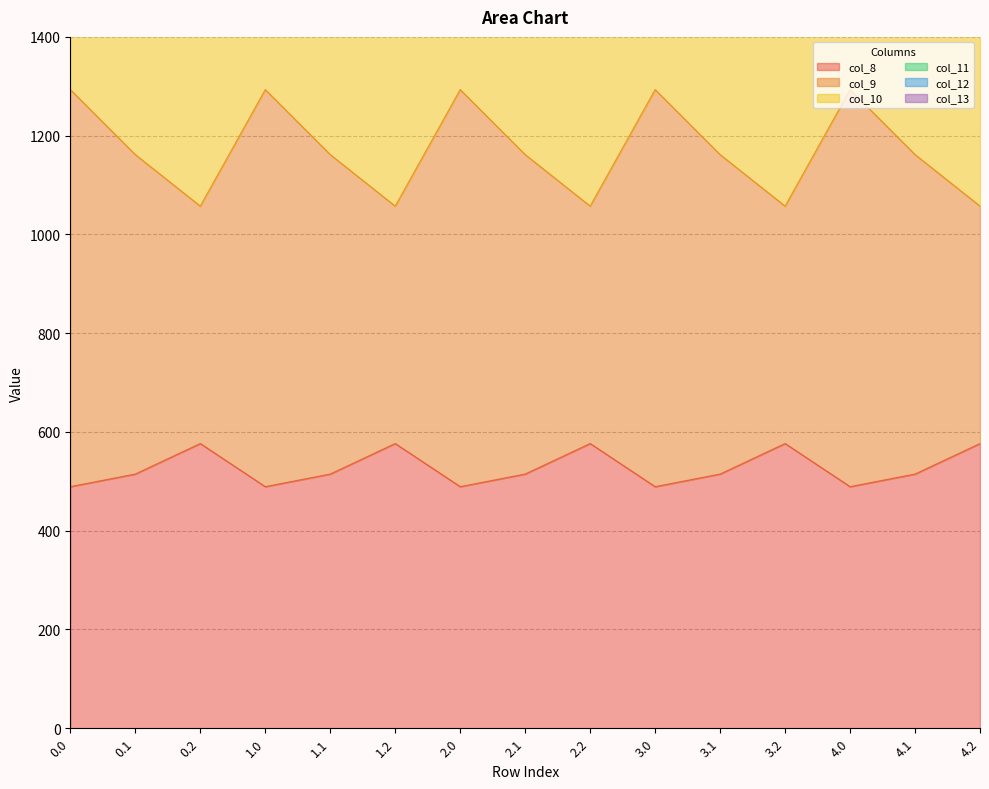

Reading right to left, transcribe all the data shown in this chart.

col_8: 4.2=576.6	4.1=514.8	4.0=489.3	3.2=576.6	3.1=514.8	3.0=489.3	2.2=576.6	2.1=514.8	2.0=489.3	1.2=576.6	1.1=514.8	1.0=489.3	0.2=576.6	0.1=514.8	0.0=489.3
col_9: 4.2=1862.2	4.1=2704.0	4.0=3501.7	3.2=1862.2	3.1=2704.0	3.0=3501.7	2.2=1862.2	2.1=2704.0	2.0=3501.7	1.2=1862.2	1.1=2704.0	1.0=3501.7	0.2=1862.2	0.1=2704.0	0.0=3501.7
col_10: 4.2=2259.5	4.1=4226.1	4.0=6000.7	3.2=2259.5	3.1=4226.1	3.0=6000.7	2.2=2259.5	2.1=4226.1	2.0=6000.7	1.2=2259.5	1.1=4226.1	1.0=6000.7	0.2=2259.5	0.1=4226.1	0.0=6000.7
col_11: 4.2=2151.7	4.1=3510.8	4.0=4763.3	3.2=2151.7	3.1=3510.8	3.0=4763.3	2.2=2151.7	2.1=3510.8	2.0=4763.3	1.2=2151.7	1.1=3510.8	1.0=4763.3	0.2=2151.7	0.1=3510.8	0.0=4763.3
col_12: 4.2=1487.8	4.1=1903.8	4.0=2316.5	3.2=1487.8	3.1=1903.8	3.0=2316.5	2.2=1487.8	2.1=1903.8	2.0=2316.5	1.2=1487.8	1.1=1903.8	1.0=2316.5	0.2=1487.8	0.1=1903.8	0.0=2316.5
col_13: 4.2=1057.3	4.1=1161.7	4.0=1293.3	3.2=1057.3	3.1=1161.7	3.0=1293.3	2.2=1057.3	2.1=1161.7	2.0=1293.3	1.2=1057.3	1.1=1161.7	1.0=1293.3	0.2=1057.3	0.1=1161.7	0.0=1293.3